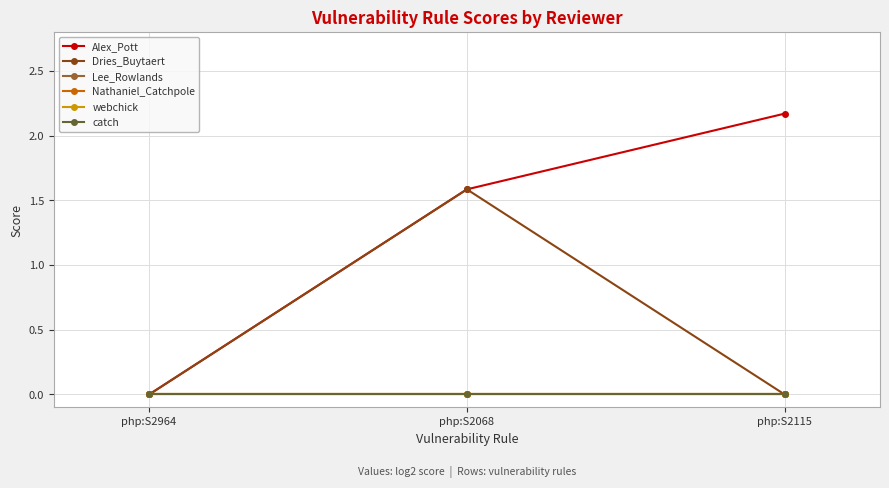

What is the label of the 2nd point from the right?

php:S2068